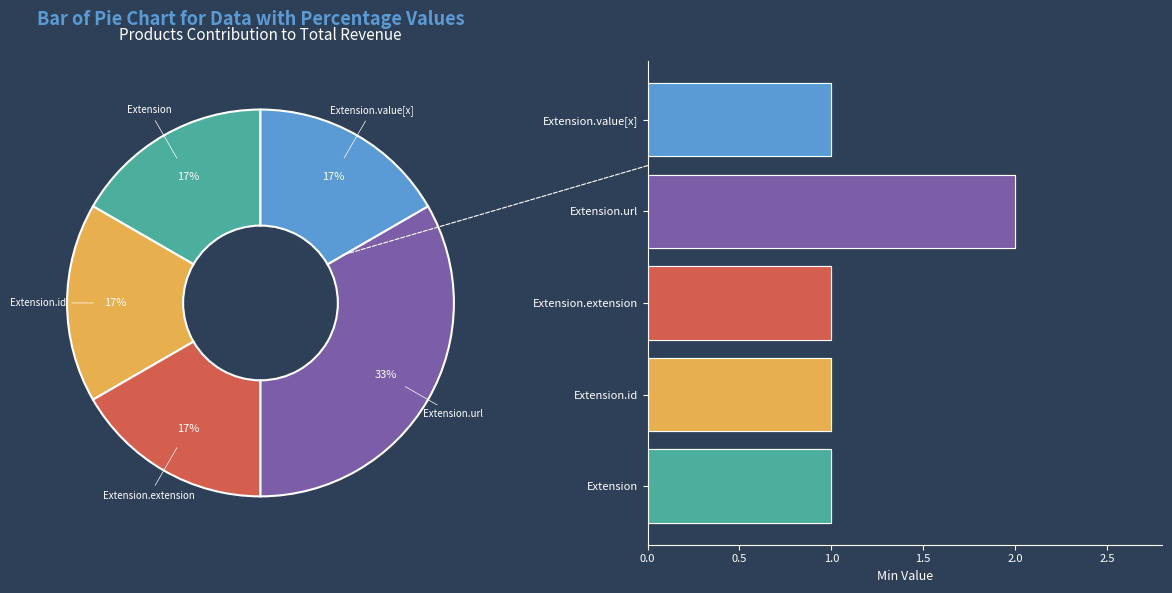

What is the smallest slice in the pie chart?

Extension